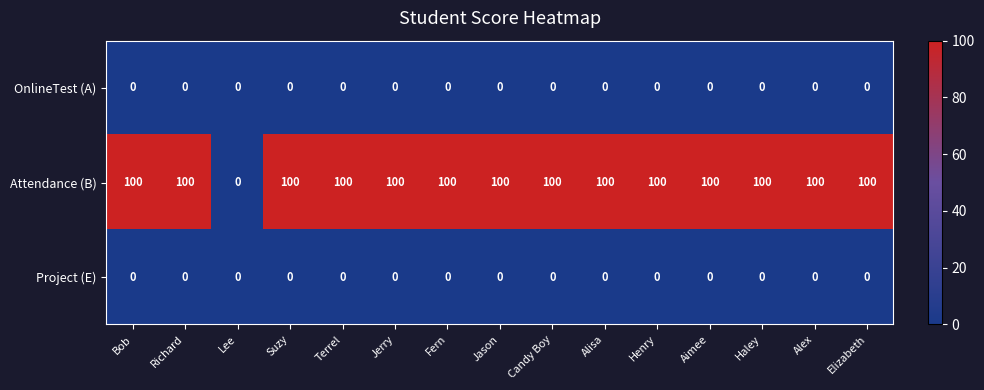

How many distinct data groups are displayed?

3